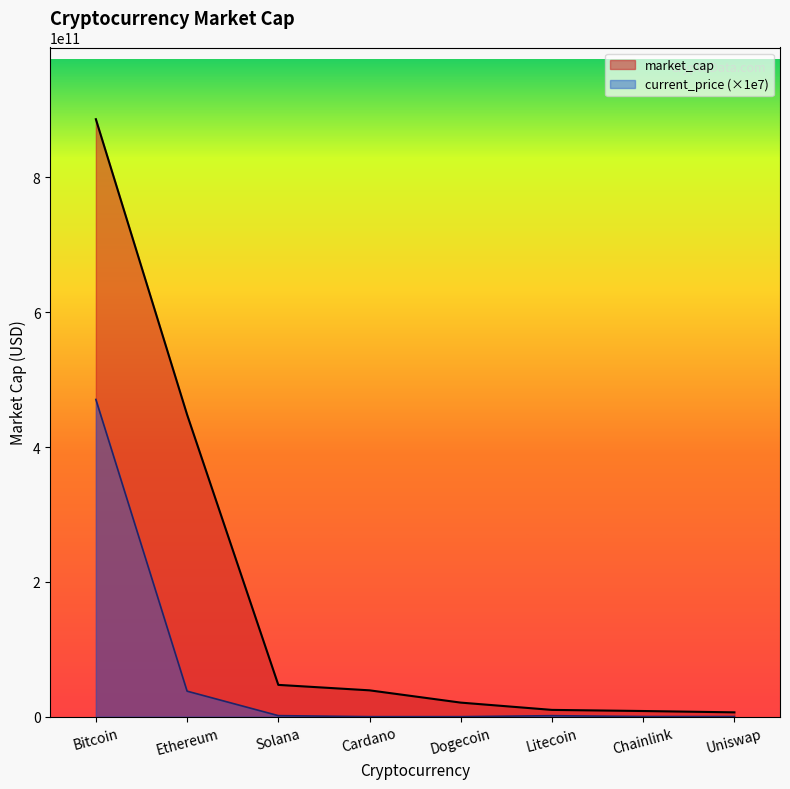

Is it true that the value at Litecoin is 10047947830?

True